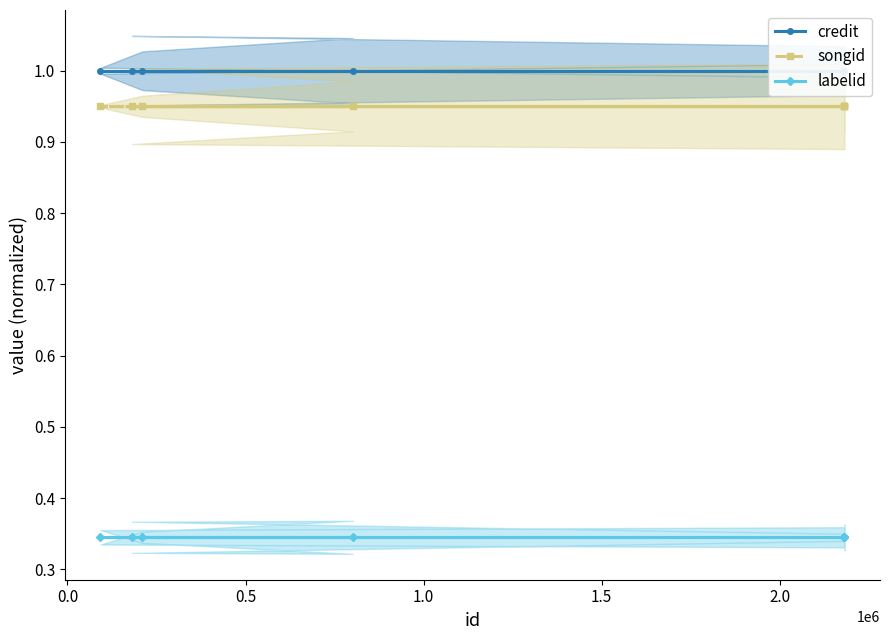

What is the value of the labelid point at the 2nd from the left?

0.3